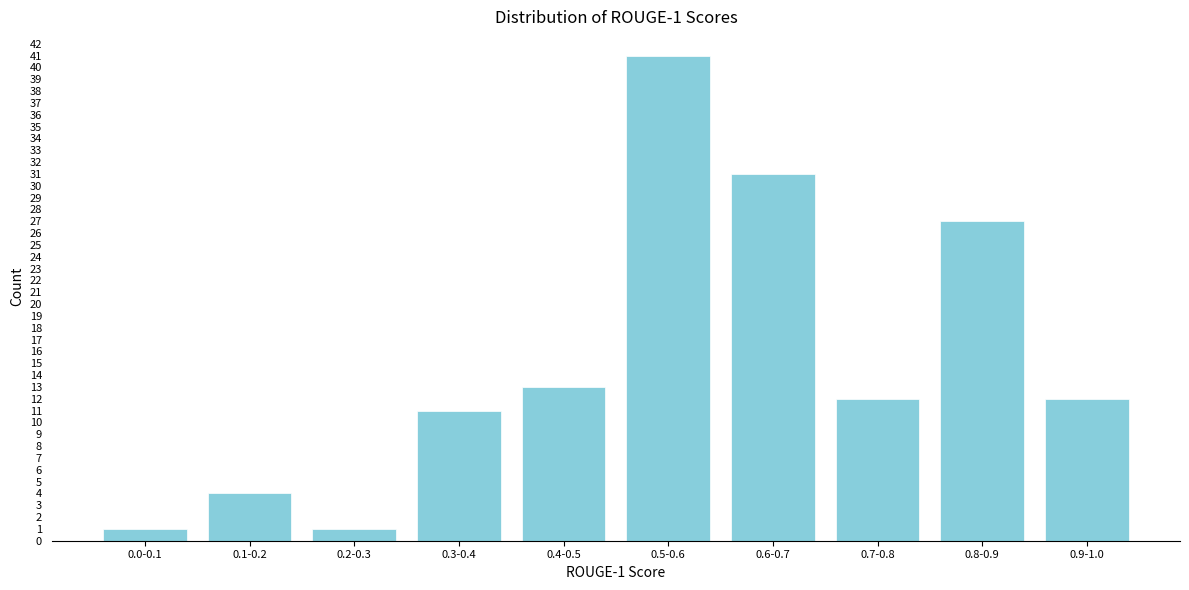

Reading left to right, what are all the values shown in this chart?

1	4	1	11	13	41	31	12	27	12